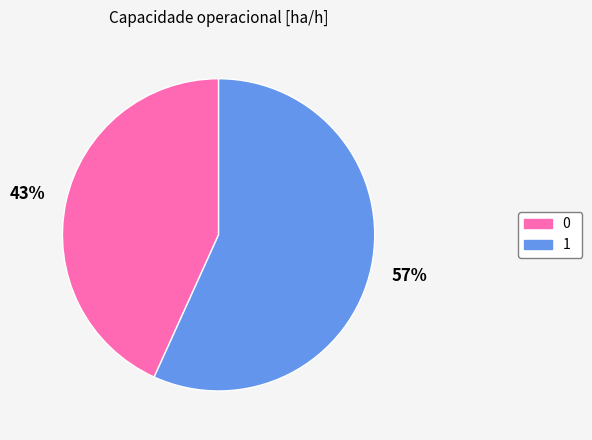

Do 0 and 1 together represent more than half of the pie?

Yes